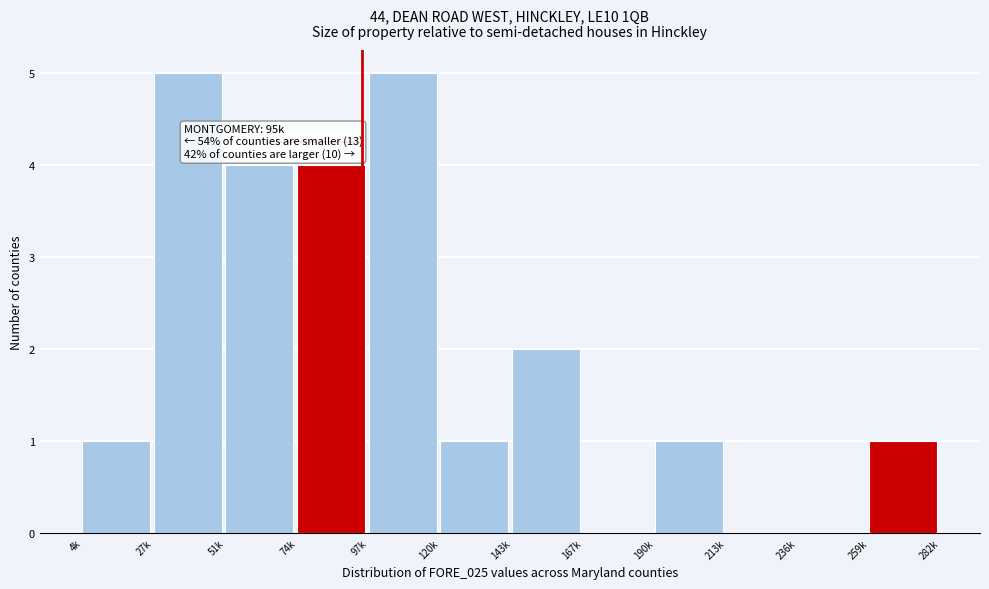

Reading left to right, transcribe all the data shown in this chart.

4k=1	27k=5	51k=4	74k=4	97k=5	120k=1	143k=2	167k=0	190k=1	213k=0	236k=0	259k=1